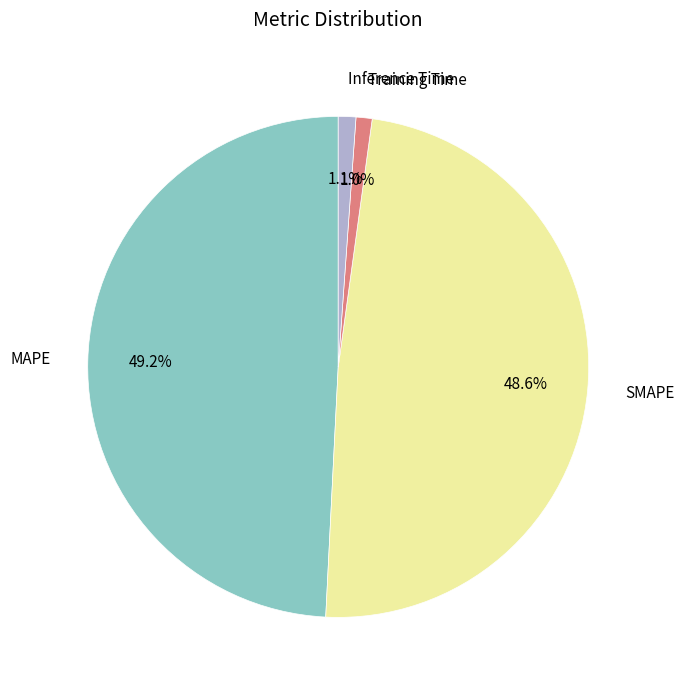

To the nearest percent, what portion does Training Time represent?

1%